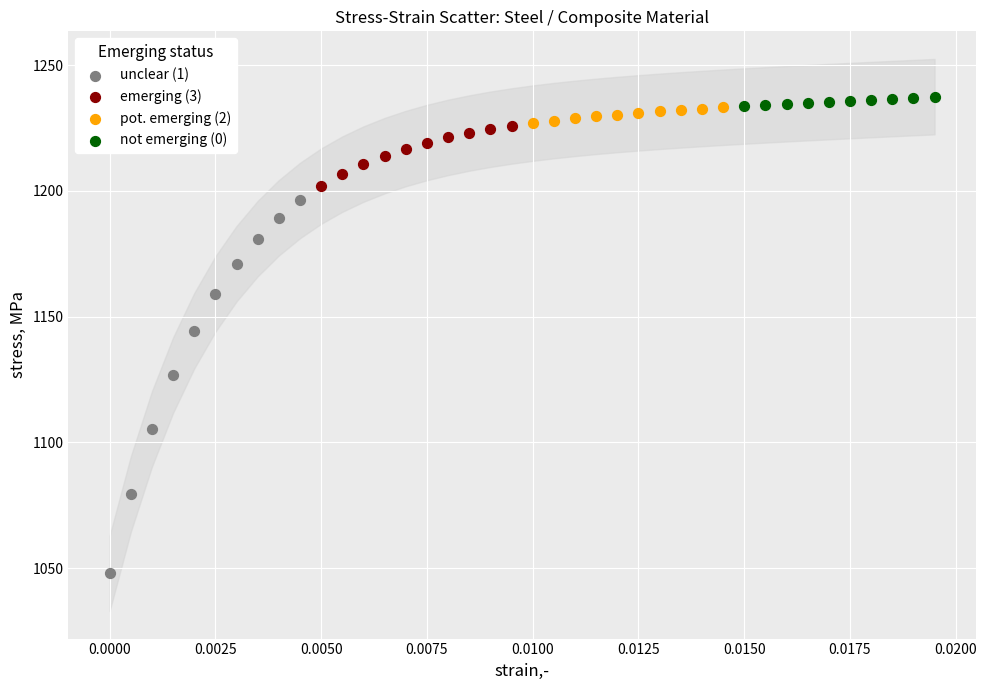

Which series has the largest Y range (max minus min)?

unclear (1)